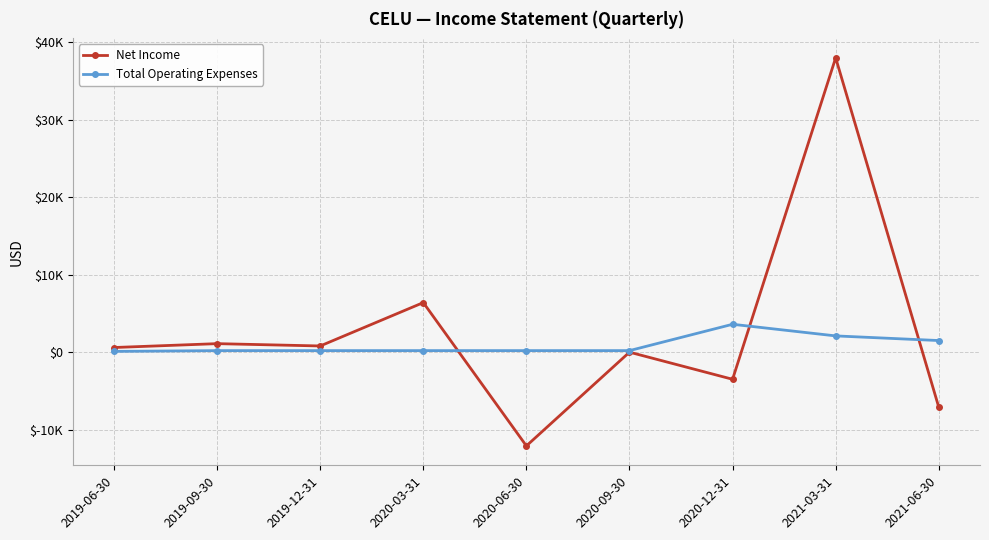

Does the chart have visible grid lines?

Yes